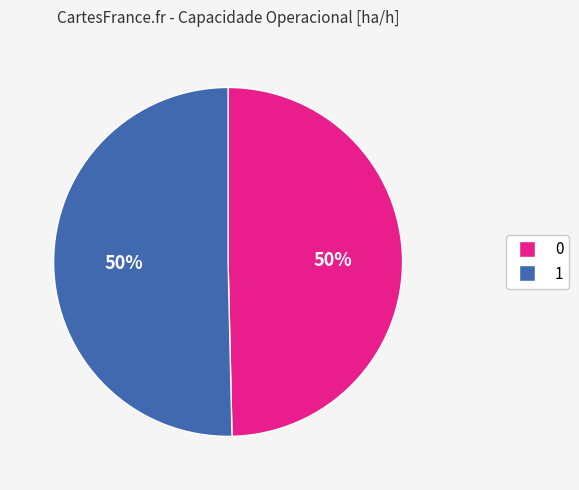

Is the sum of 0 and 1 greater than half?

Yes